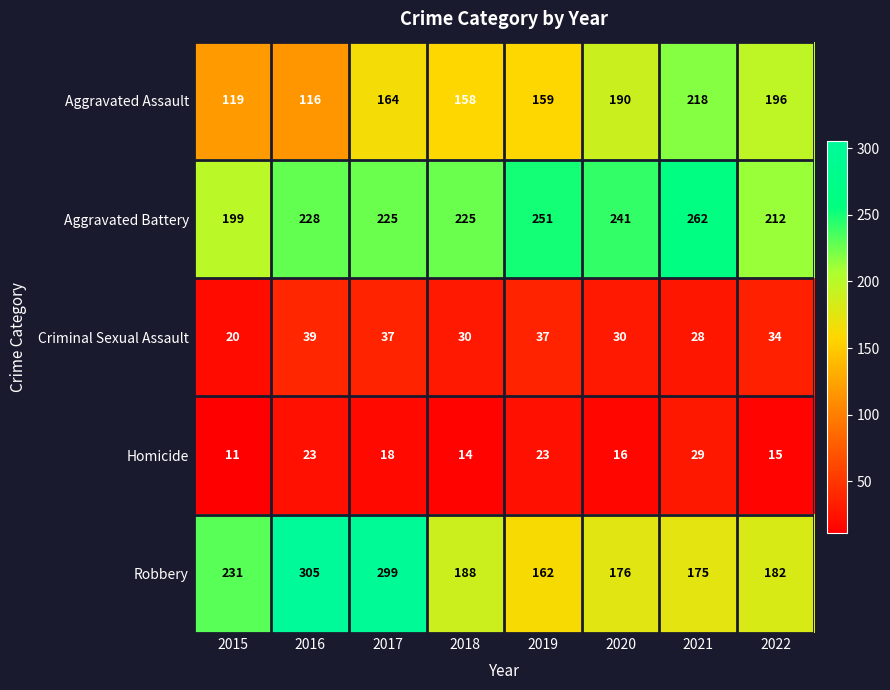

What is the average value of the Aggravated Assault series?

165